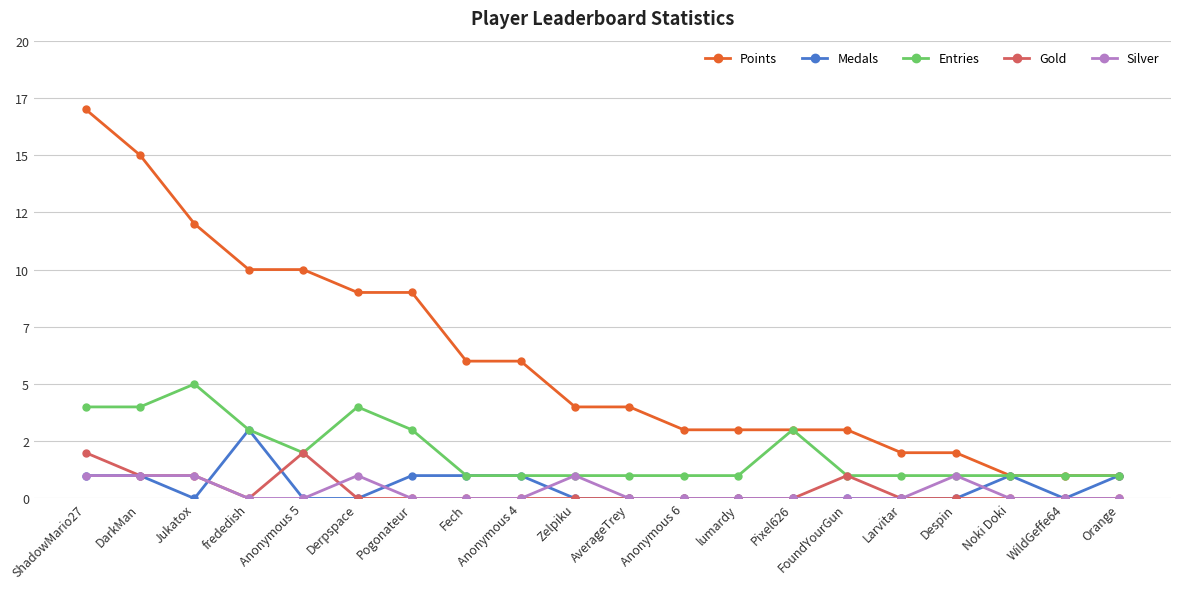

What is the label of the 11th point from the left?

AverageTrey